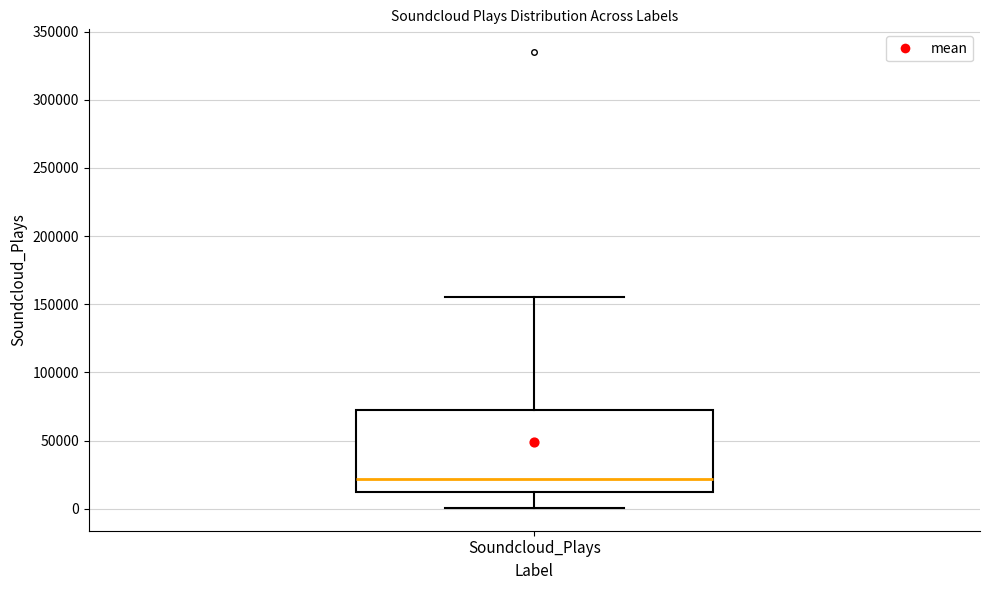

Where does the lower whisker of the box for Soundcloud_Plays end on the y-axis? The values are not printed on the chart, so give them approximately, as read against the axis.

0